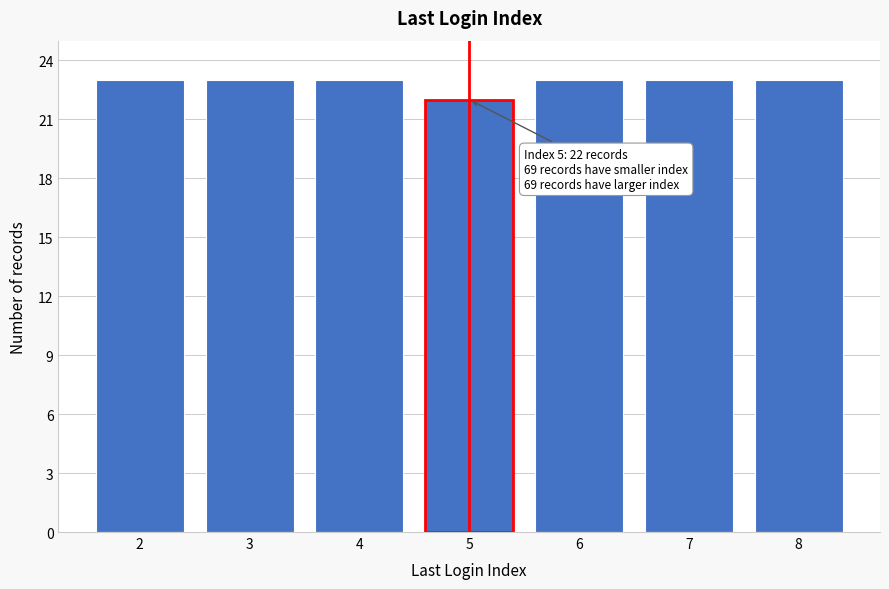

Reading right to left, what are all the values shown in this chart?

8=23	7=23	6=23	5=22	4=23	3=23	2=23